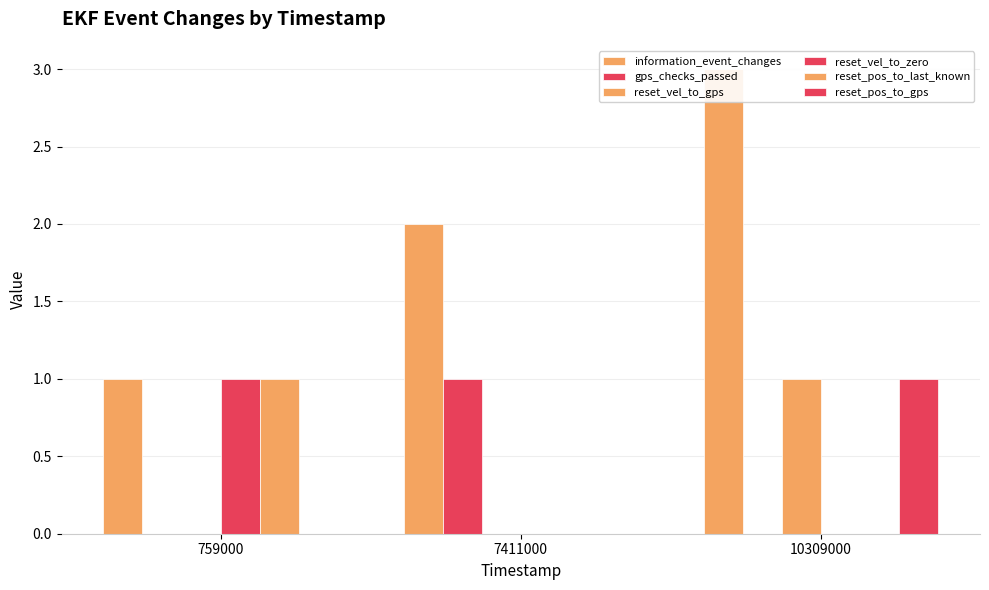

What is the sum of the reset_vel_to_gps values at 7411000 and 10309000?

1